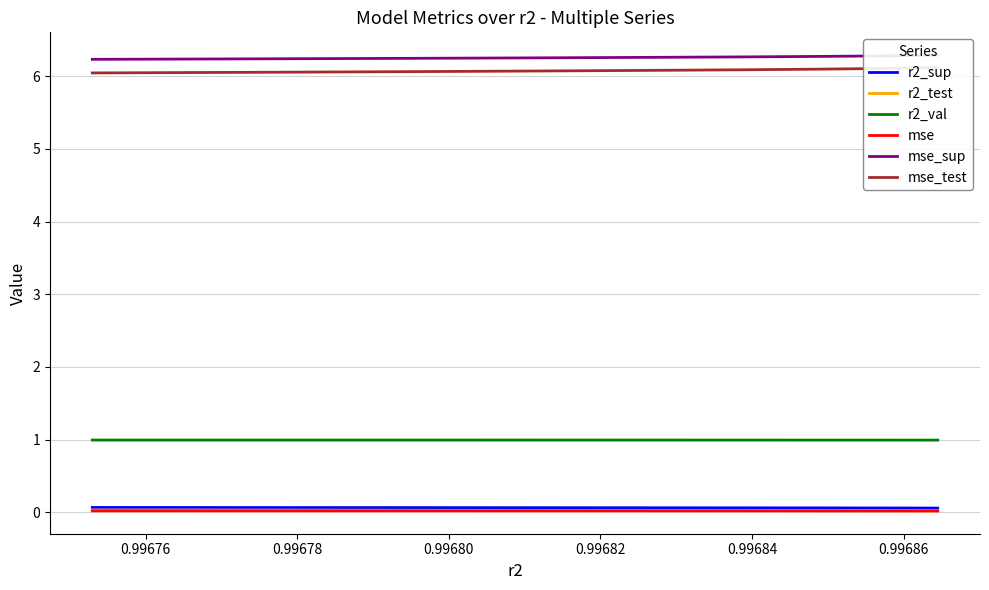

At how many categories does at least one series exceed 0?

10